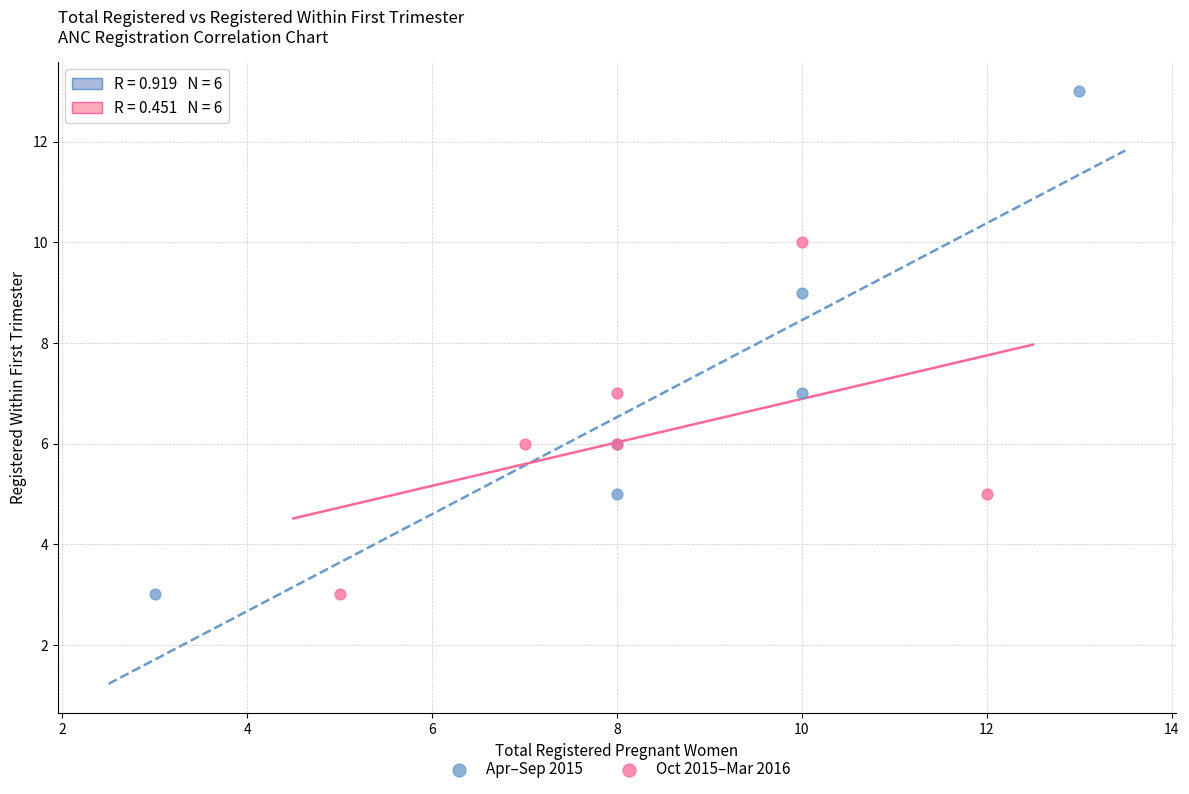

Which series reaches the maximum Y coordinate?

Apr–Sep 2015